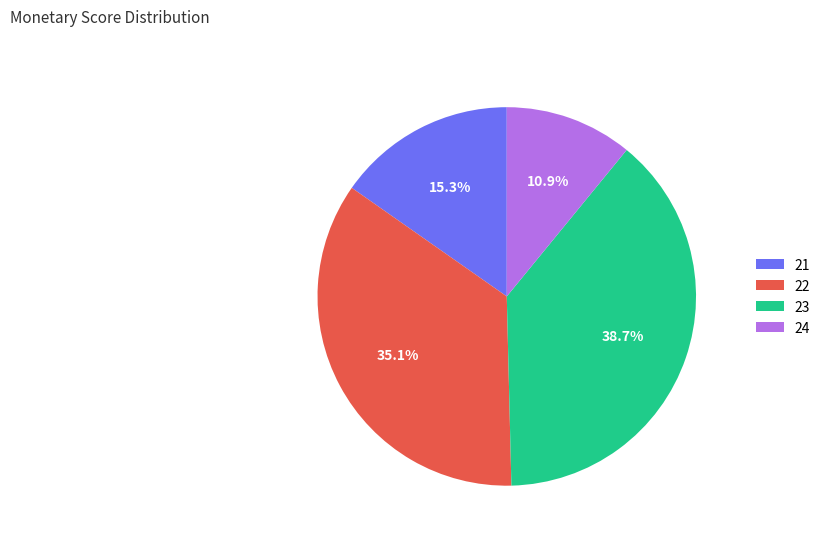

Rank the categories by value from lowest to highest.

24, 21, 22, 23